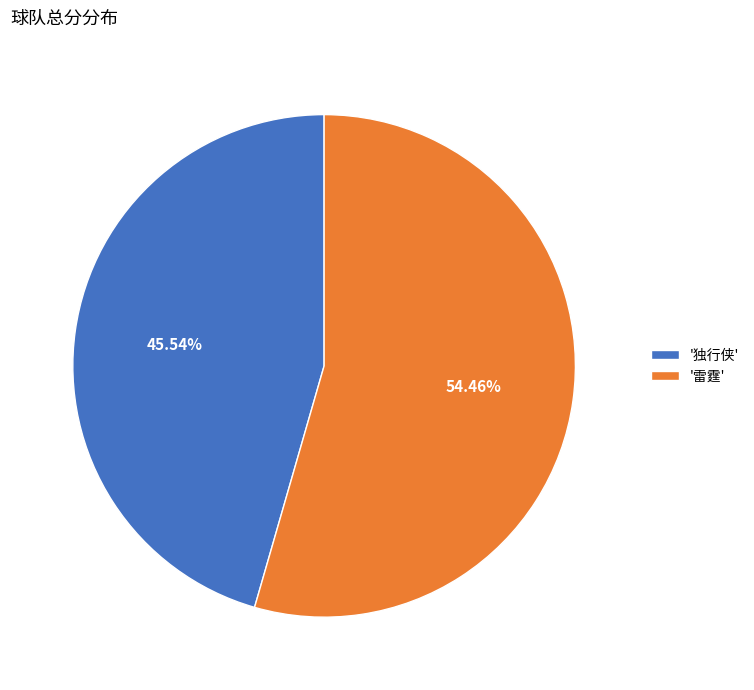

Approximately how many times larger is the value at '独行侠' compared to '雷霆'?

0.8